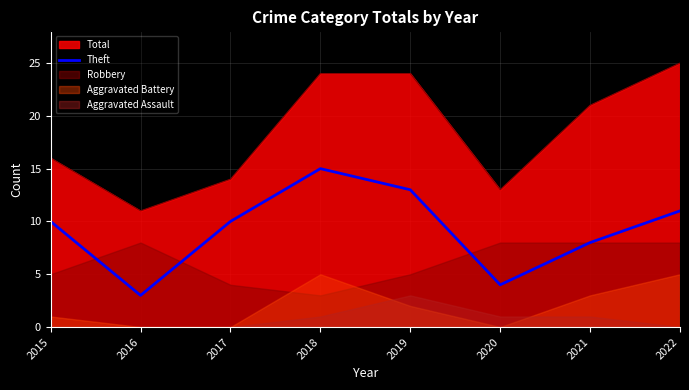

The value of Total at 2019 is 36. True or false?

False